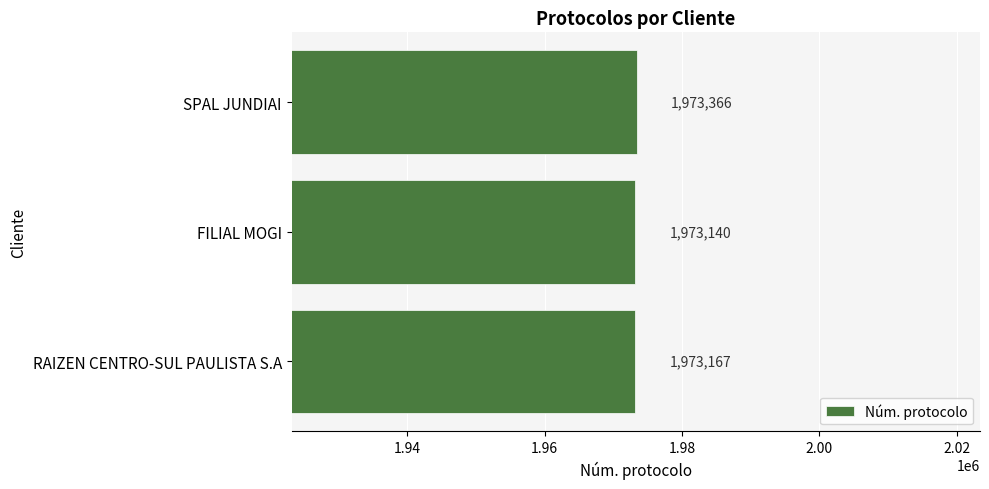

Which label corresponds to the smallest value in the chart?

FILIAL MOGI